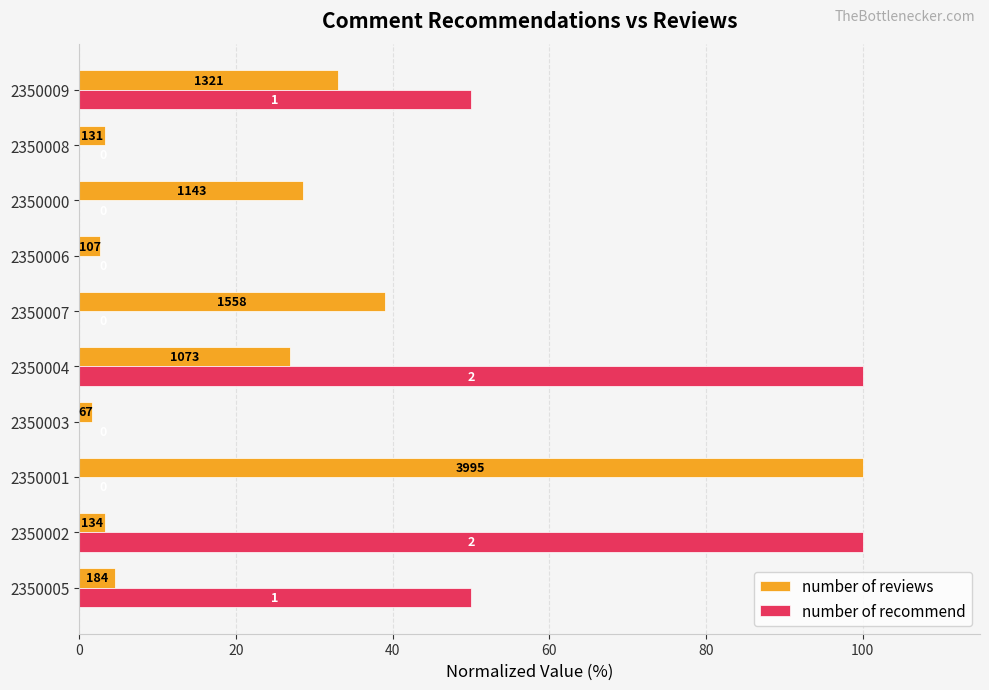

What is the greatest value displayed?

100.0